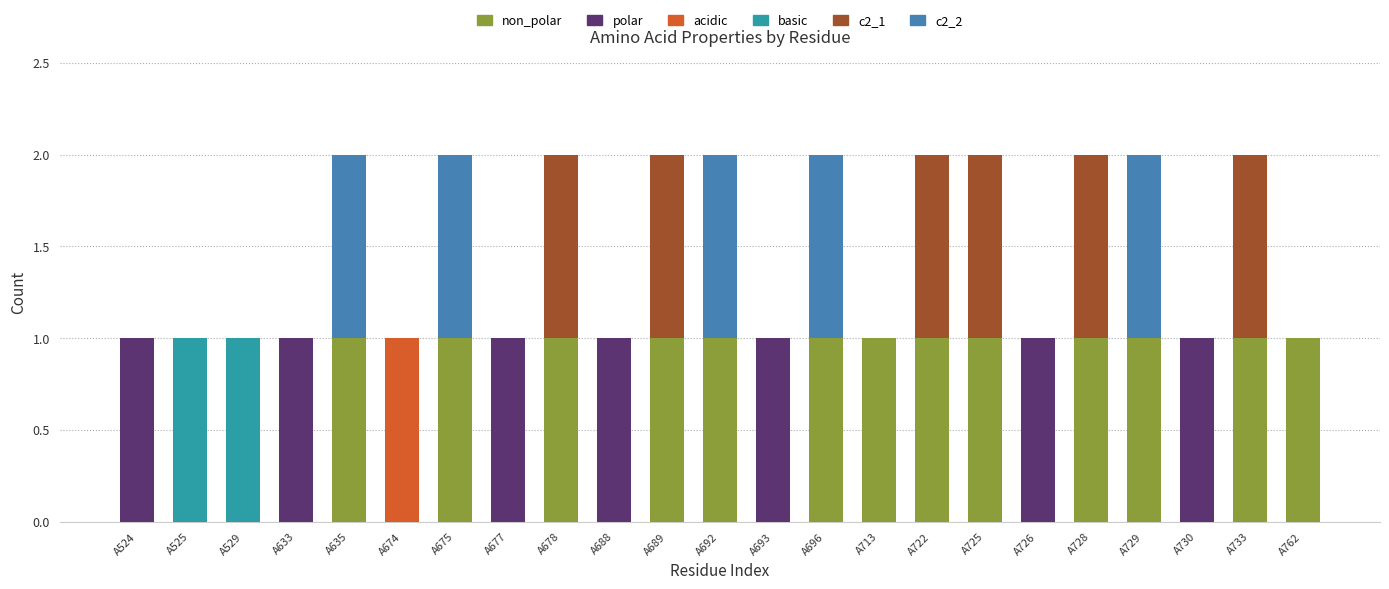

At how many categories does at least one series exceed 0?

23